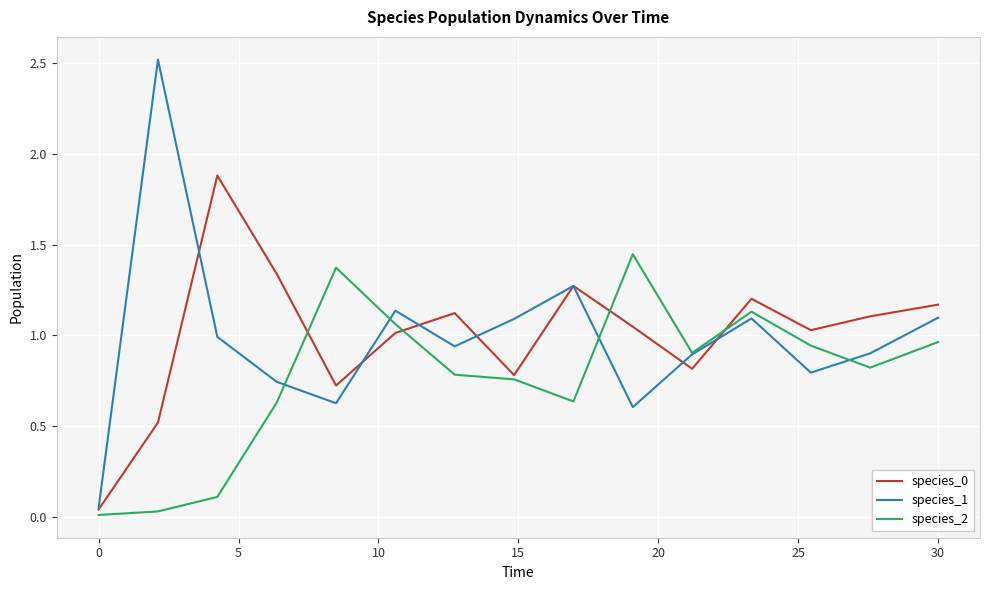

Which series has the largest range (max minus min)?

species_1